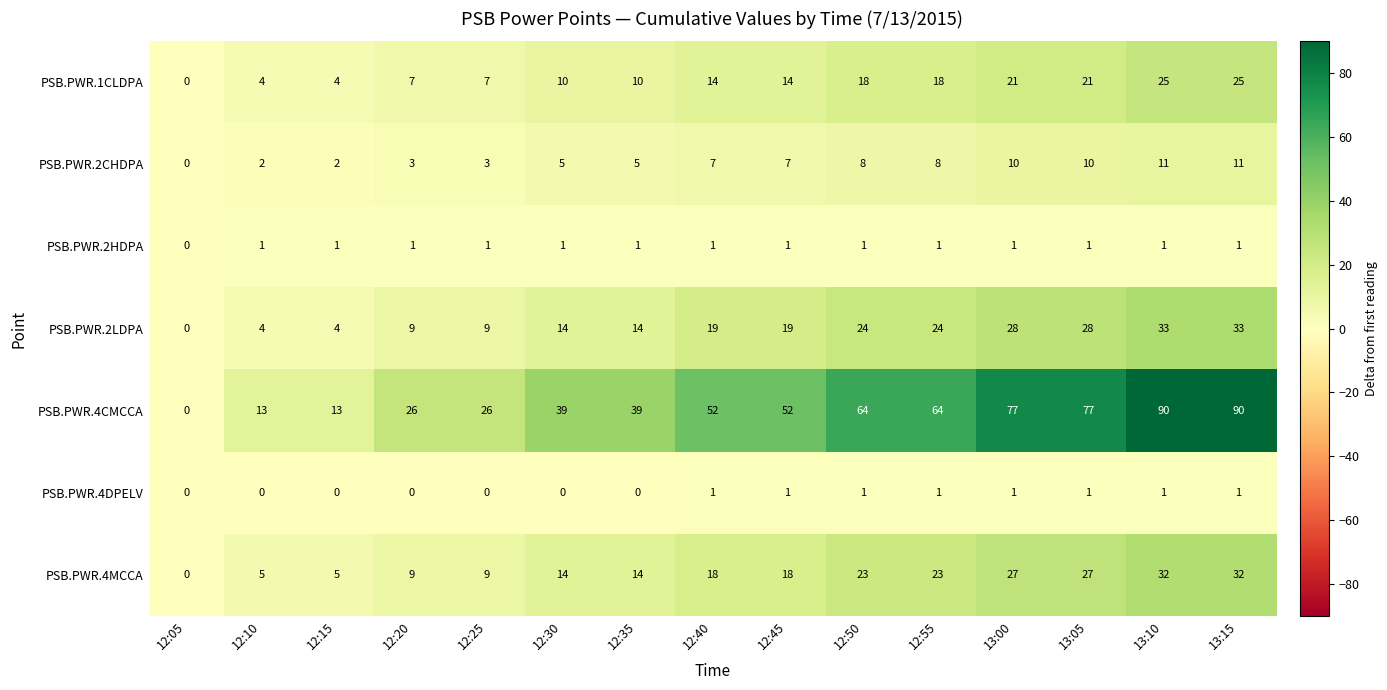

What is the greatest value displayed?

90